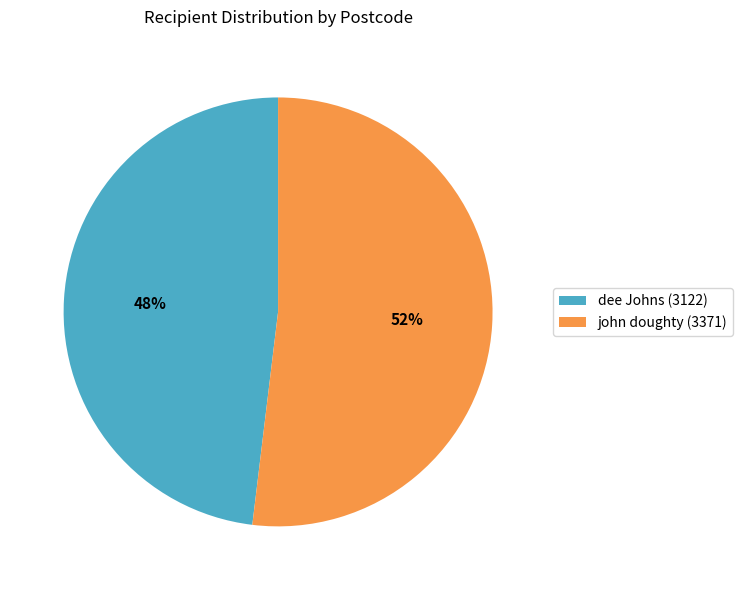

To the nearest percent, what is the average slice percentage?

50%